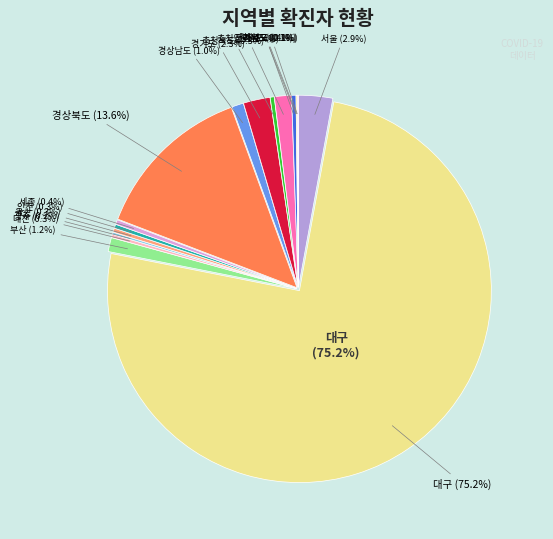

Which slice is the largest?

대구